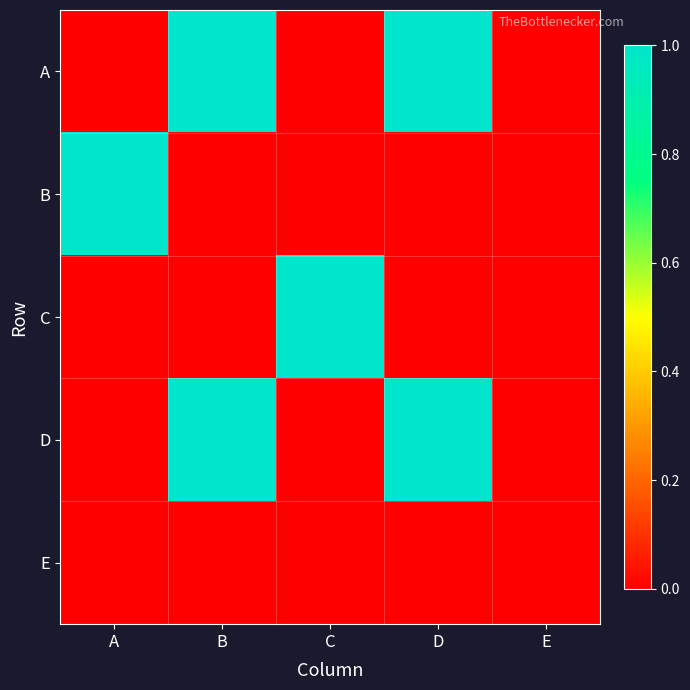

What is the greatest value displayed?

1